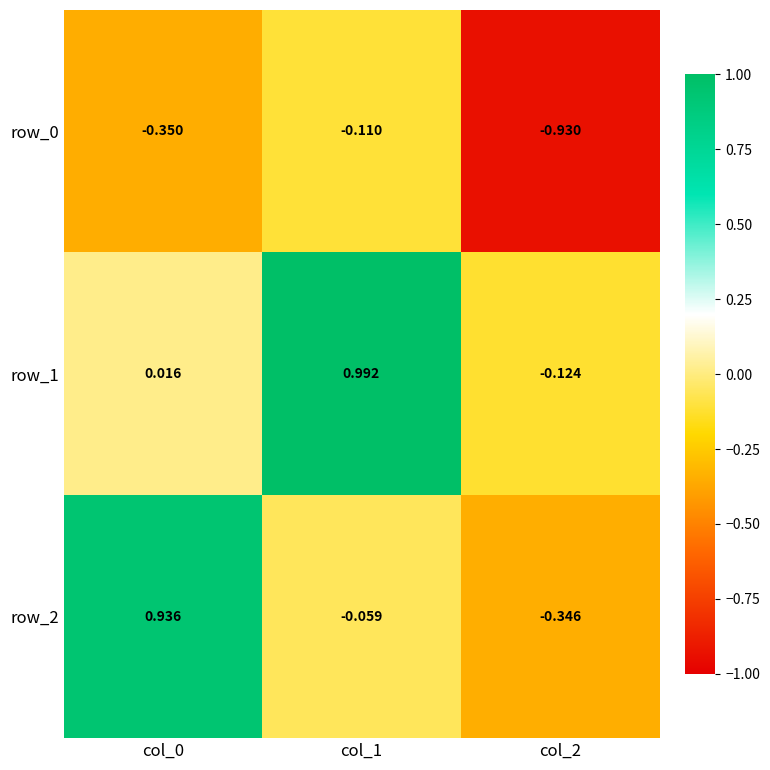

At how many categories does at least one series exceed 0?

2